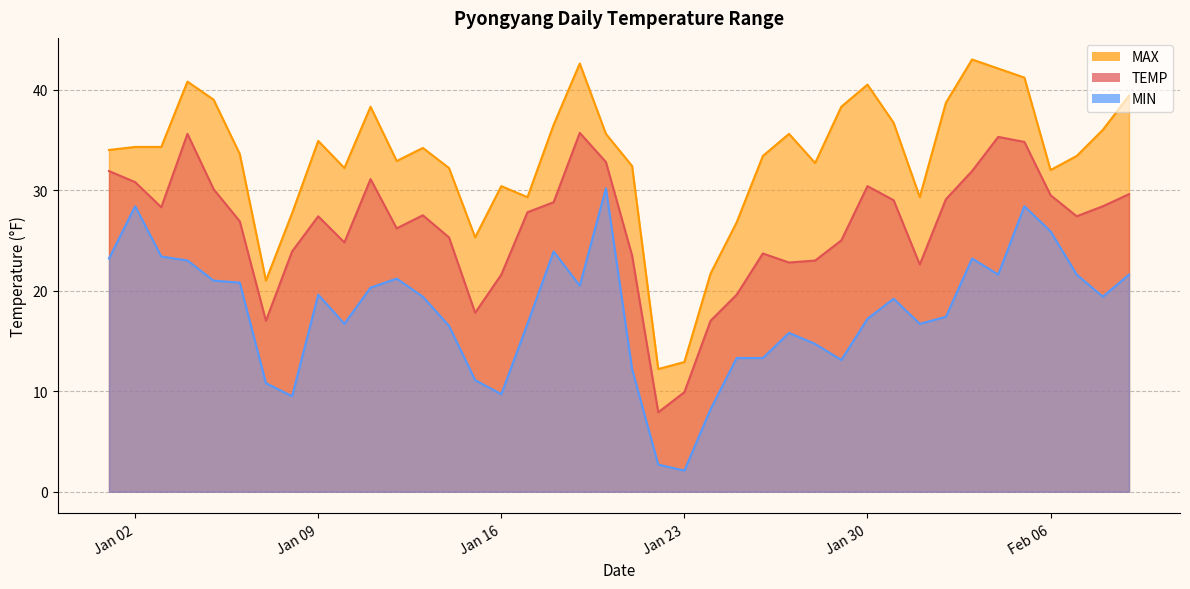

Reading right to left, what are all the values shown in this chart?

TEMP: 29.6	28.4	27.4	29.5	34.8	35.3	31.9	29.1	22.6	29.0	30.4	25.0	23.0	22.8	23.7	19.6	17.0	9.9	7.9	23.5	32.8	35.7	28.8	27.8	21.6	17.8	25.3	27.5	26.2	31.1	24.8	27.4	23.9	17.0	26.9	30.1	35.6	28.3	30.8	31.9
MAX: 39.4	36.0	33.4	32.0	41.2	42.1	43.0	38.7	29.3	36.7	40.5	38.3	32.7	35.6	33.4	26.8	21.7	12.9	12.2	32.4	35.6	42.6	36.5	29.3	30.4	25.3	32.2	34.2	32.9	38.3	32.2	34.9	27.7	21.0	33.6	39.0	40.8	34.3	34.3	34.0
MIN: 21.6	19.4	21.6	25.9	28.4	21.6	23.2	17.4	16.7	19.2	17.2	13.1	14.7	15.8	13.3	13.3	8.2	2.1	2.7	12.2	30.2	20.5	23.9	16.7	9.7	11.1	16.5	19.4	21.2	20.3	16.7	19.6	9.5	10.8	20.8	21.0	23.0	23.4	28.4	23.2